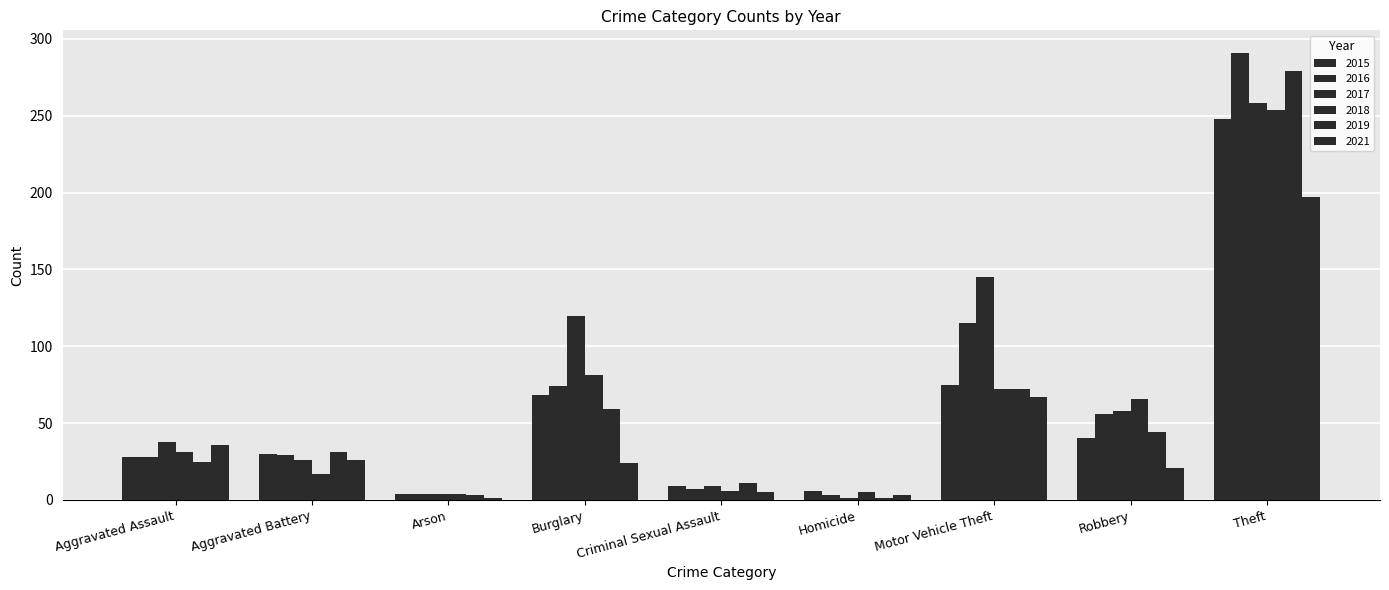

At how many categories does at least one series exceed 22?

6